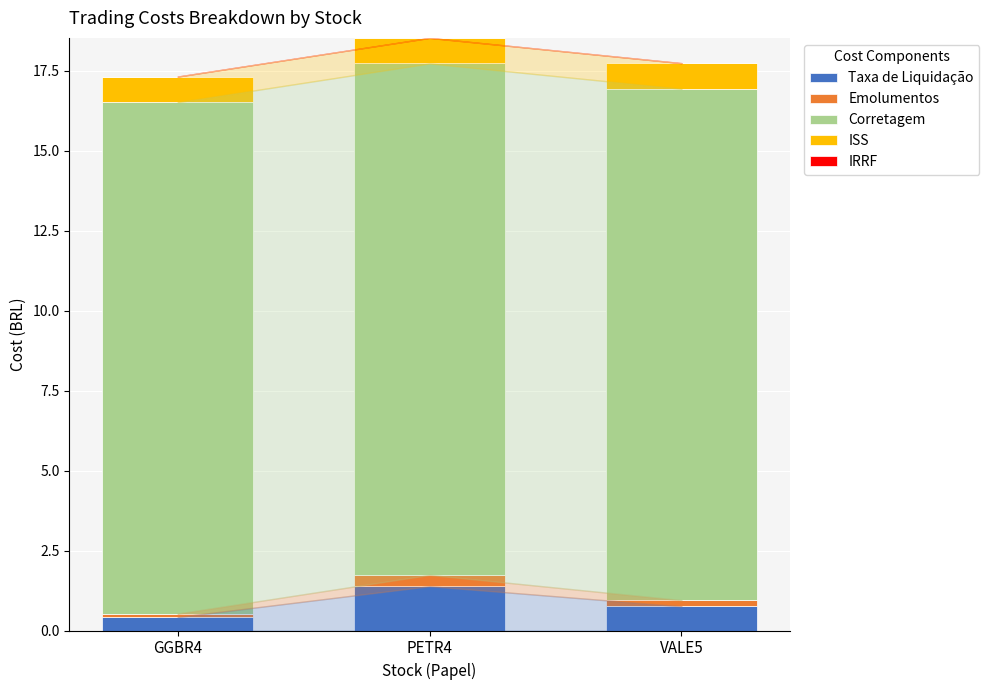

Reading right to left, what are the values for Taxa de Liquidação?

0.8	1.4	0.4